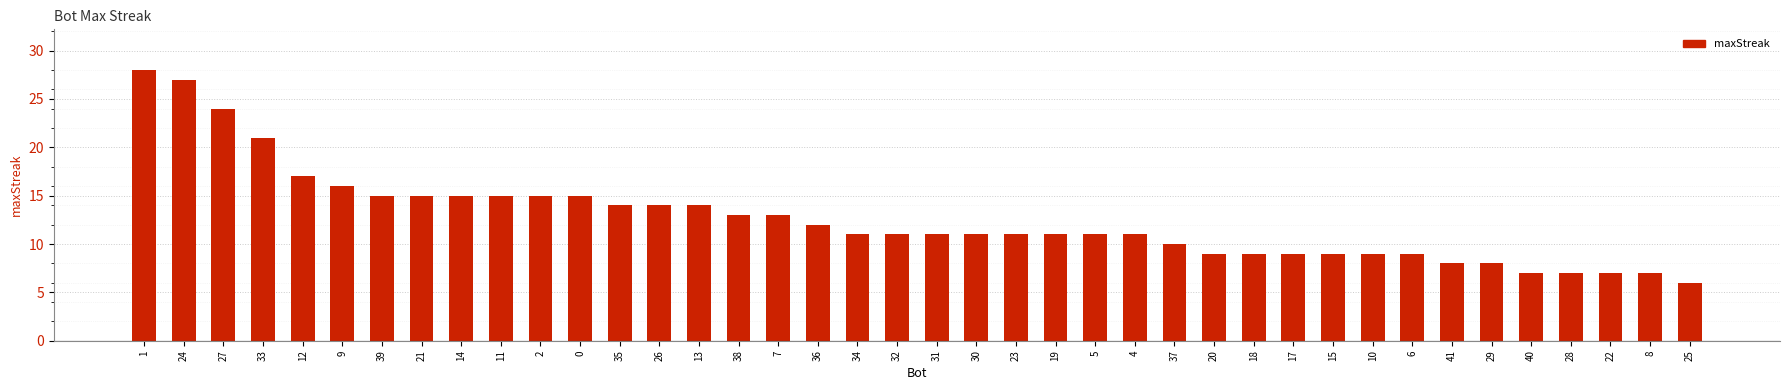

What is the difference between the maximum and minimum values?

22